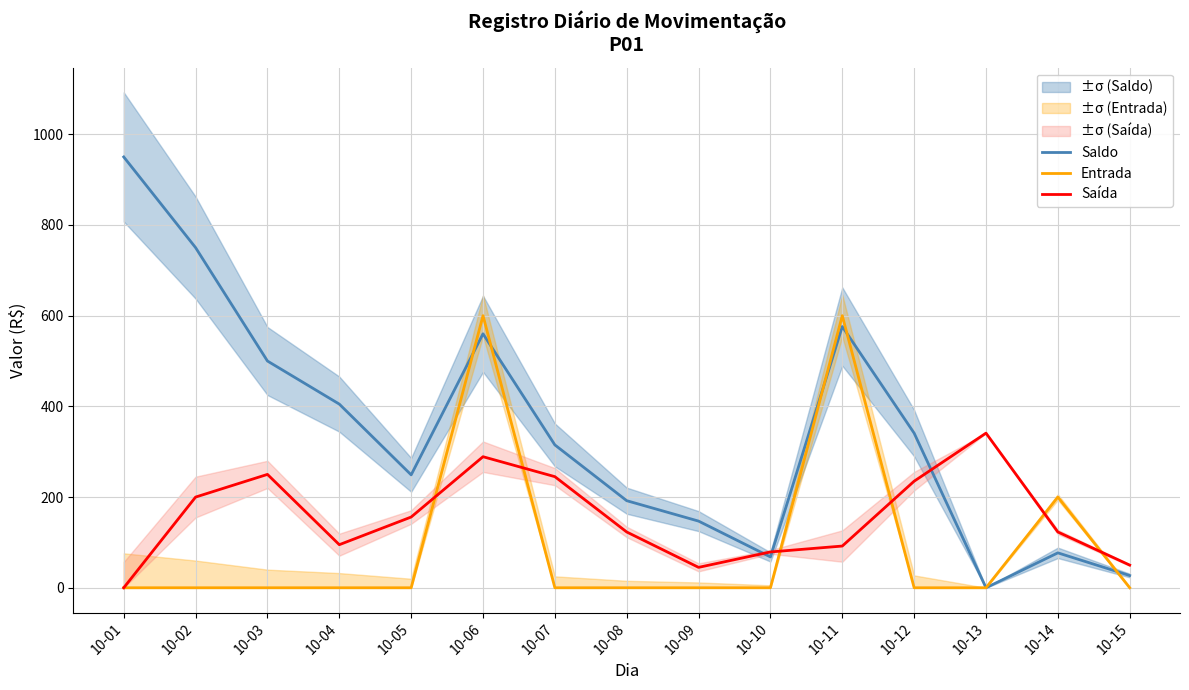

Does the chart have visible grid lines?

Yes